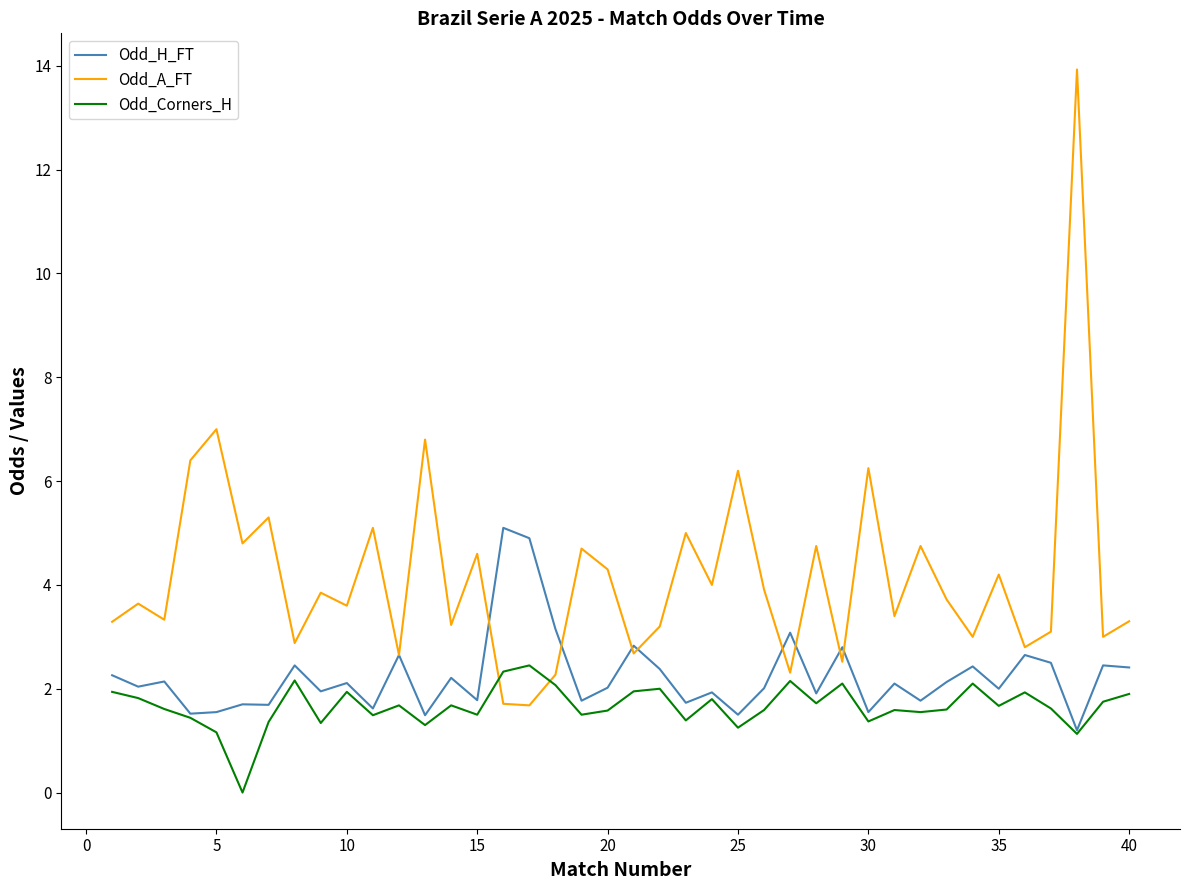

Which series has the largest range (max minus min)?

Odd_A_FT